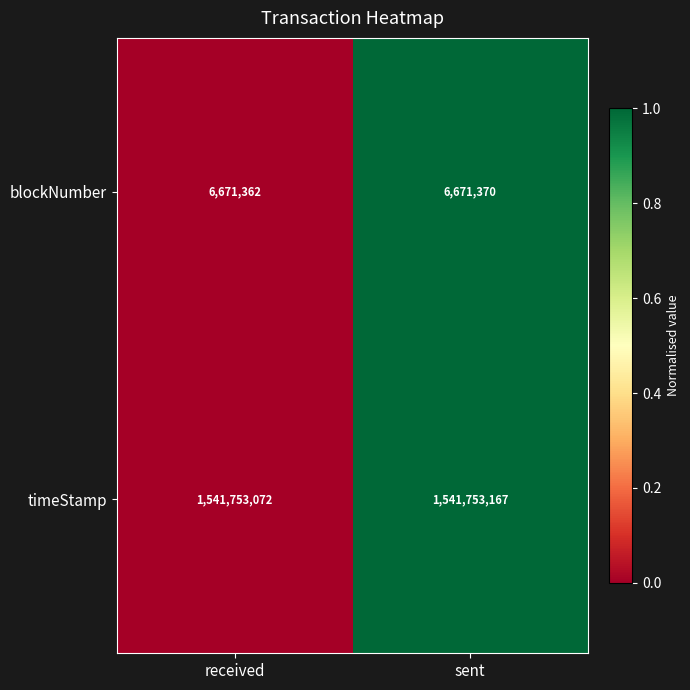

Is the value of timeStamp at received greater than the value of blockNumber at received?

Yes